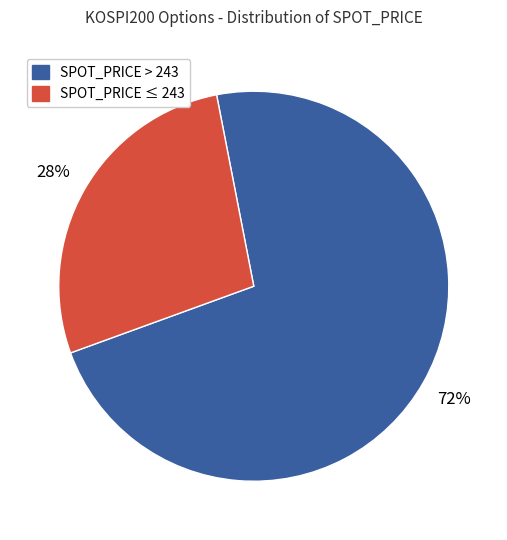

Is there a majority slice in this chart?

Yes